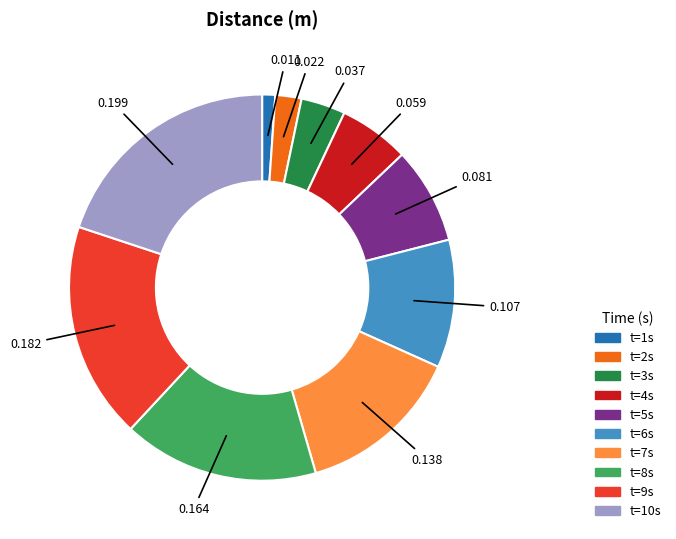

Does any single category account for the majority?

No